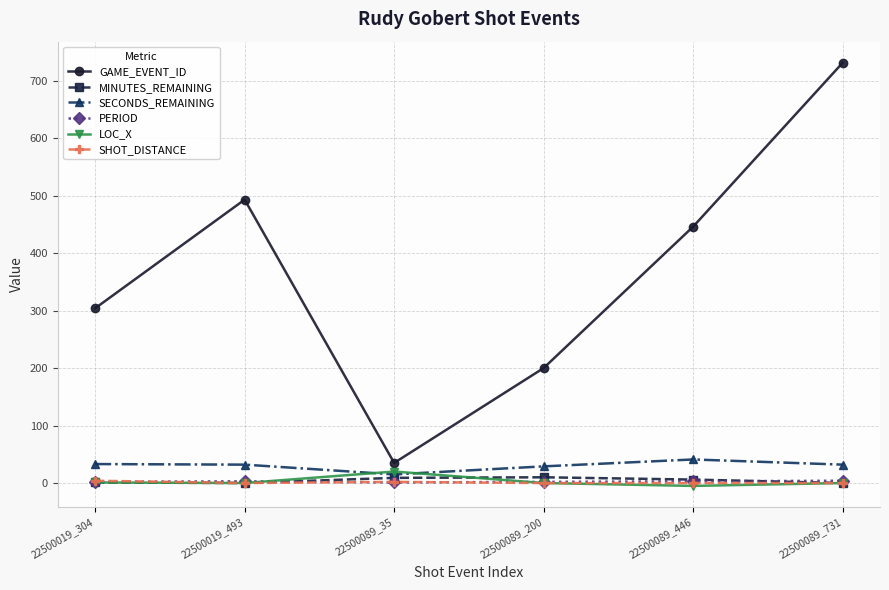

True or false: GAME_EVENT_ID and SECONDS_REMAINING intersect in this chart.

False